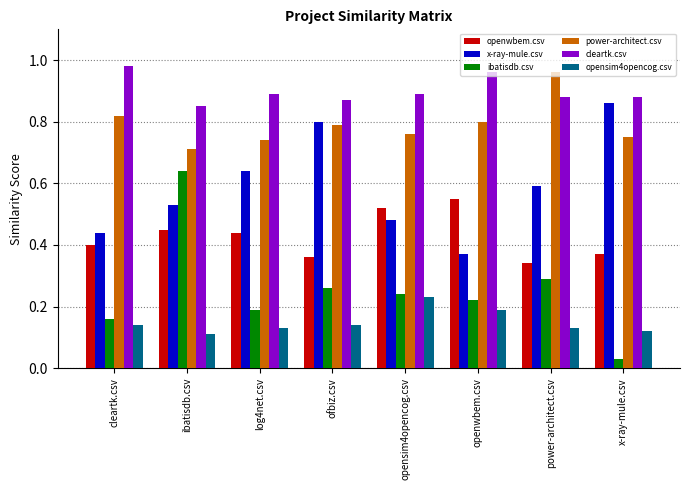

Between opensim4opencog.csv and x-ray-mule.csv, which series saw the biggest shift?

x-ray-mule.csv